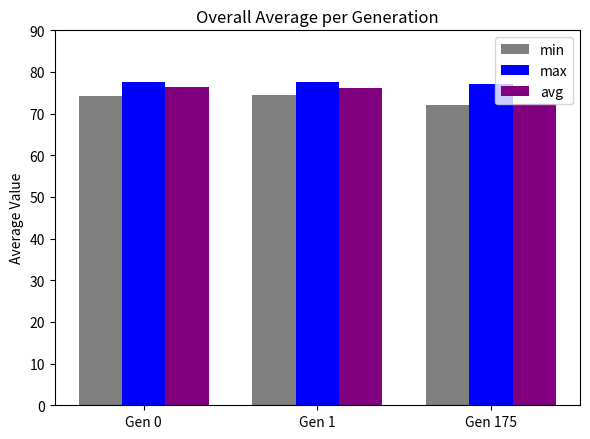

Is it true that min equals 97.9 at Gen 175?

False